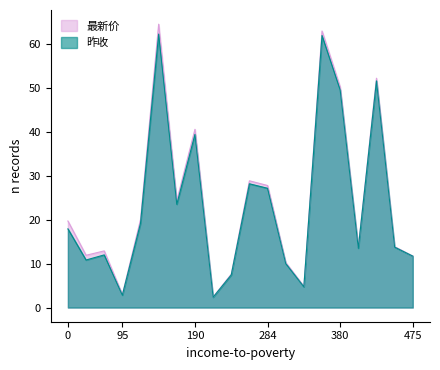

How many categories are shown in the chart?

20